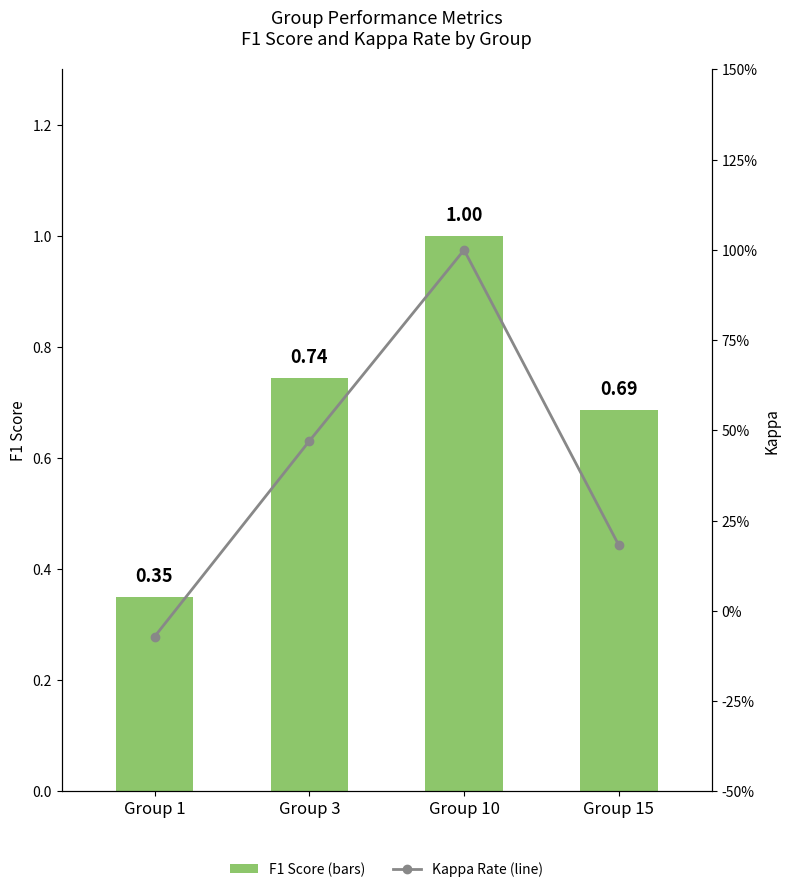

What is the difference between the maximum and second lowest values in the F1 Score series?

0.3